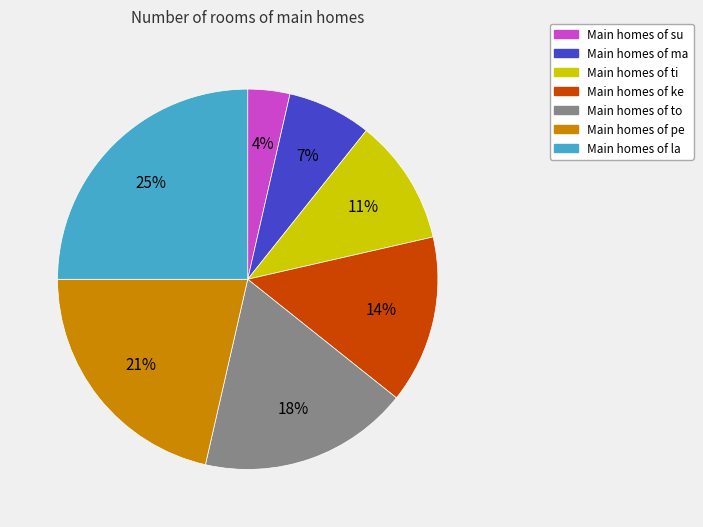

Is there a majority slice in this chart?

No